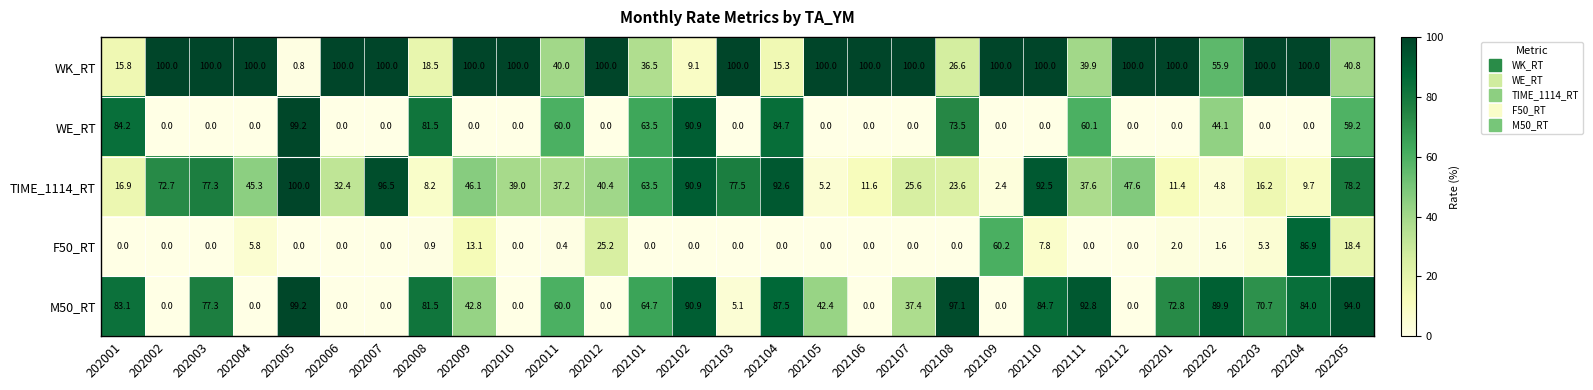

Which category has the lowest value in the WK_RT series?

202005